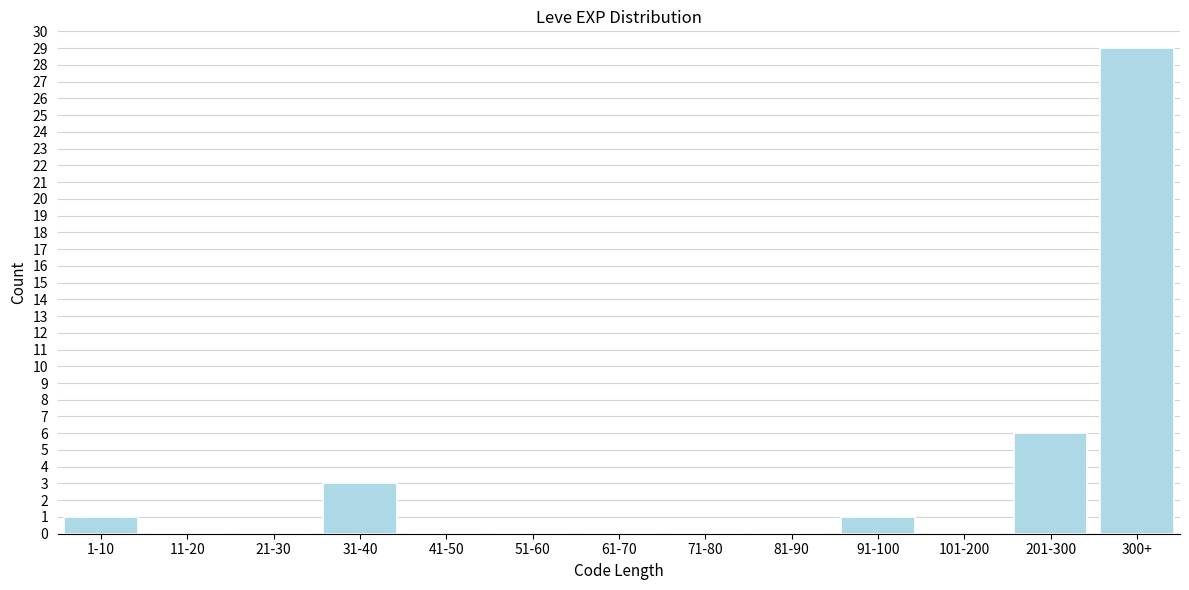

Reading left to right, what are all the values shown in this chart?

1-10=1	11-20=0	21-30=0	31-40=3	41-50=0	51-60=0	61-70=0	71-80=0	81-90=0	91-100=1	101-200=0	201-300=6	300+=29